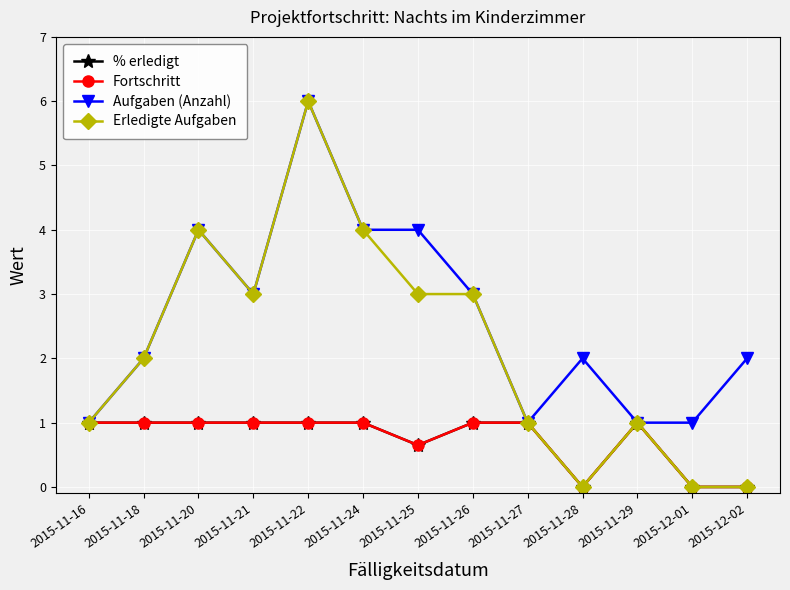

Rank the series by their maximum value, from lowest to highest.

% erledigt, Fortschritt, Aufgaben (Anzahl), Erledigte Aufgaben